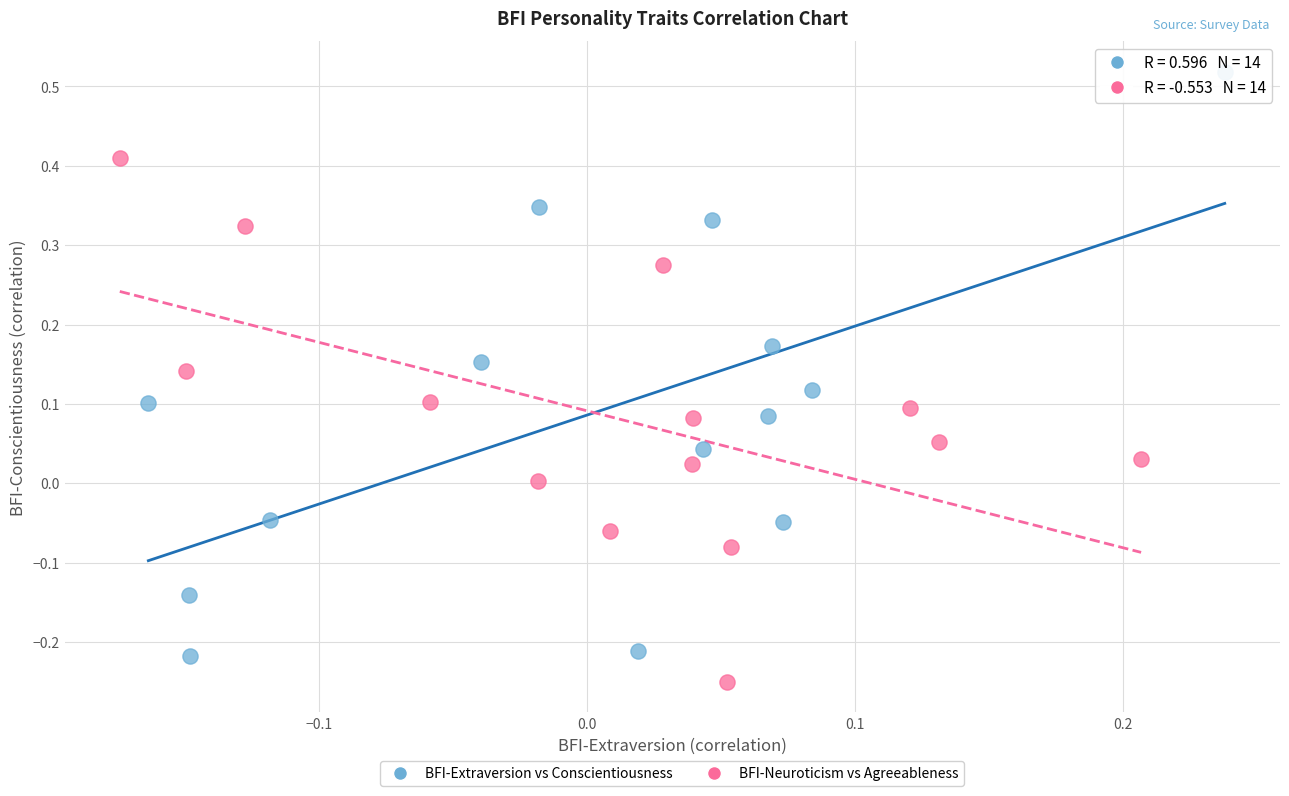

Which series has the largest Y range (max minus min)?

BFI-Extraversion vs Conscientiousness